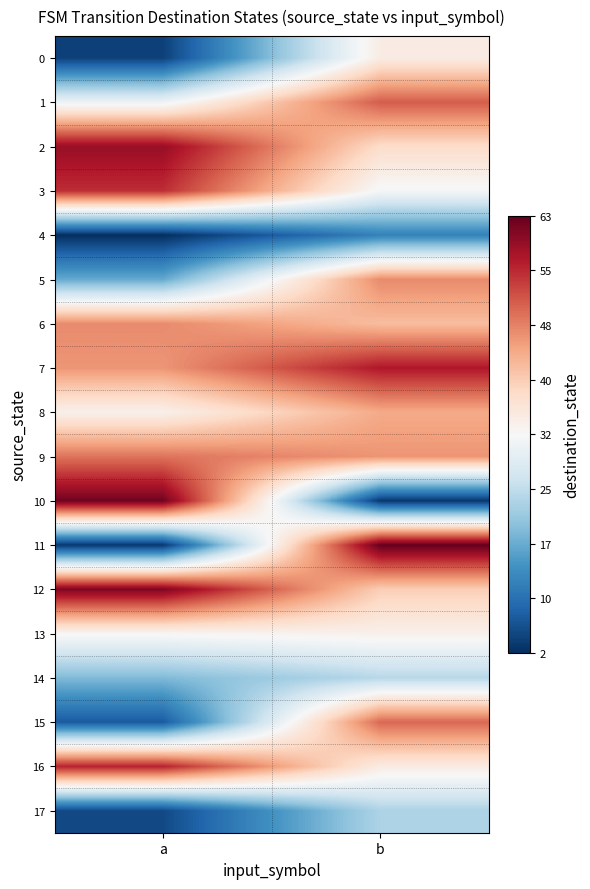

Reading left to right, transcribe all the data shown in this chart.

0: a=4	b=35
1: a=31	b=51
2: a=59	b=38
3: a=55	b=32
4: a=2	b=12
5: a=17	b=47
6: a=47	b=42
7: a=46	b=57
8: a=34	b=44
9: a=49	b=46
10: a=62	b=3
11: a=3	b=63
12: a=61	b=40
13: a=33	b=34
14: a=19	b=24
15: a=7	b=50
16: a=56	b=35
17: a=5	b=23